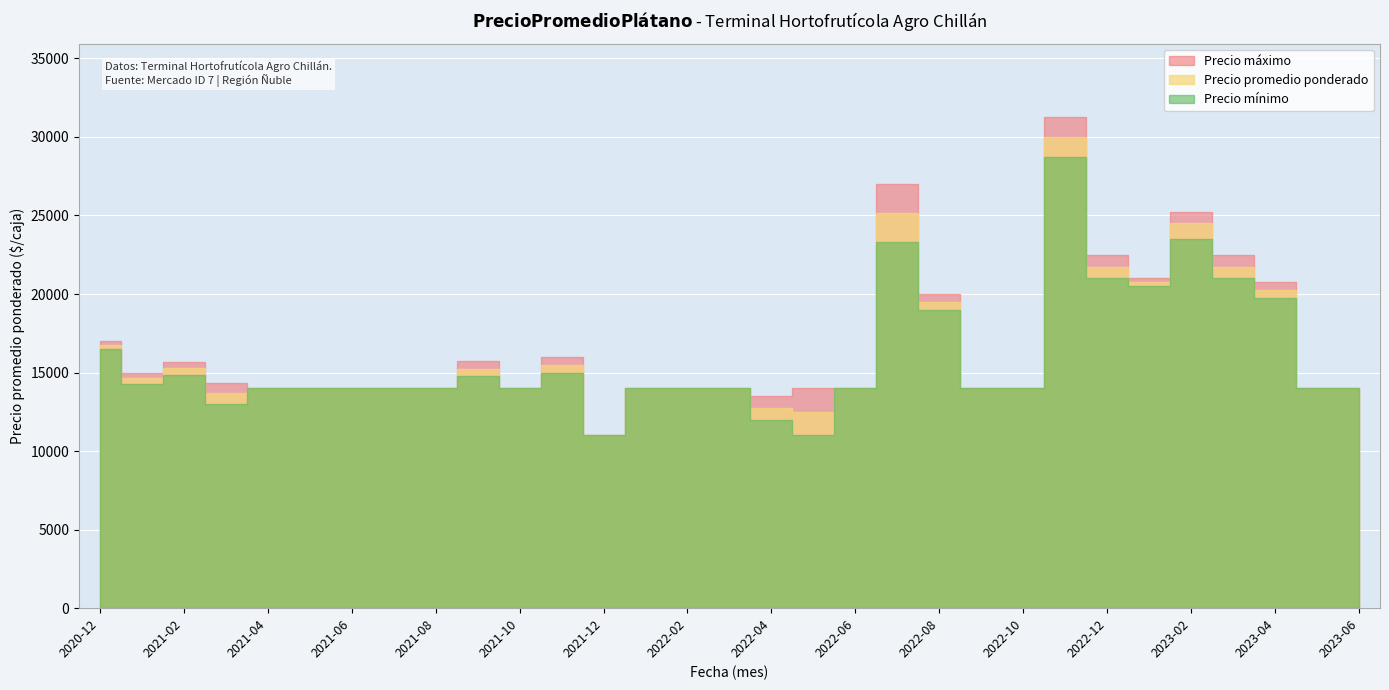

Reading left to right, list all the values displayed in this chart.

Precio promedio ponderado: 16750	14645	15270	13667	14000	14000	14000	14000	14000	15250	14000	15500	11000	14000	14000	14000	12750	12500	14000	25167	19500	14000	14000	30000	21750	20750	24500	21750	20250	14000	14000
Precio minimo: 16500	14250	14875	13000	14000	14000	14000	14000	14000	14750	14000	15000	11000	14000	14000	14000	12000	11000	14000	23333	19000	14000	14000	28750	21000	20500	23500	21000	19750	14000	14000
Precio maximo: 17000	15000	15667	14333	14000	14000	14000	14000	14000	15750	14000	16000	11000	14000	14000	14000	13500	14000	14000	27000	20000	14000	14000	31250	22500	21000	25250	22500	20750	14000	14000